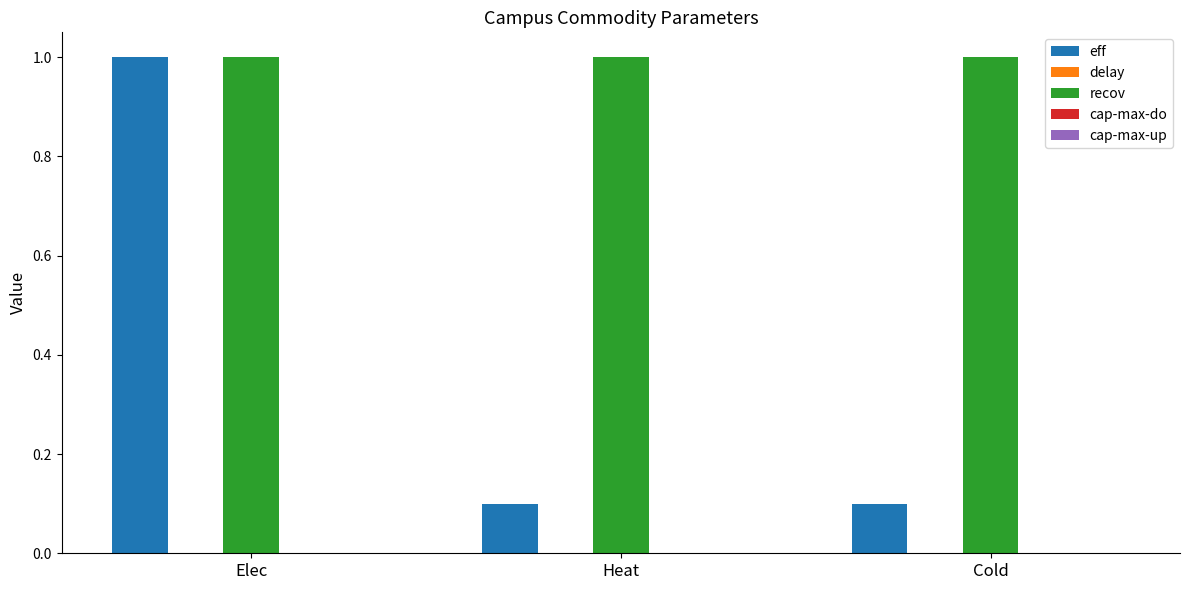

Rank the series at Heat from highest to lowest value.

recov, eff